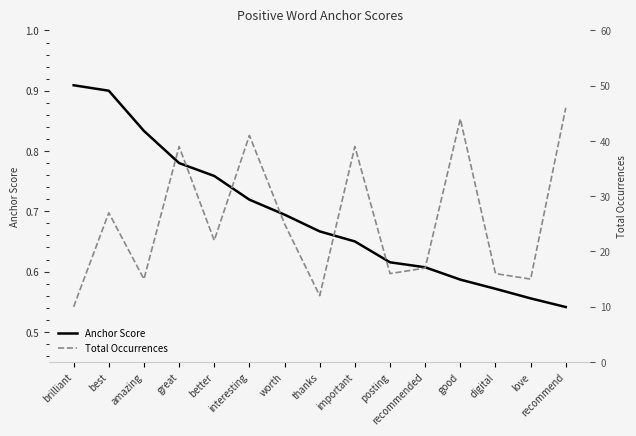

At which label does Total Occurrences reach its minimum?

brilliant